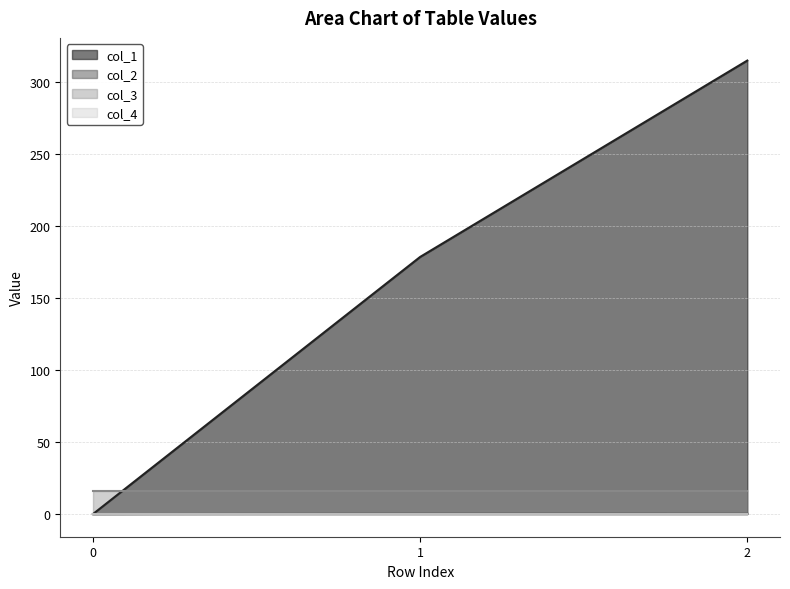

The value of col_3 at 2 is 16.0. True or false?

True